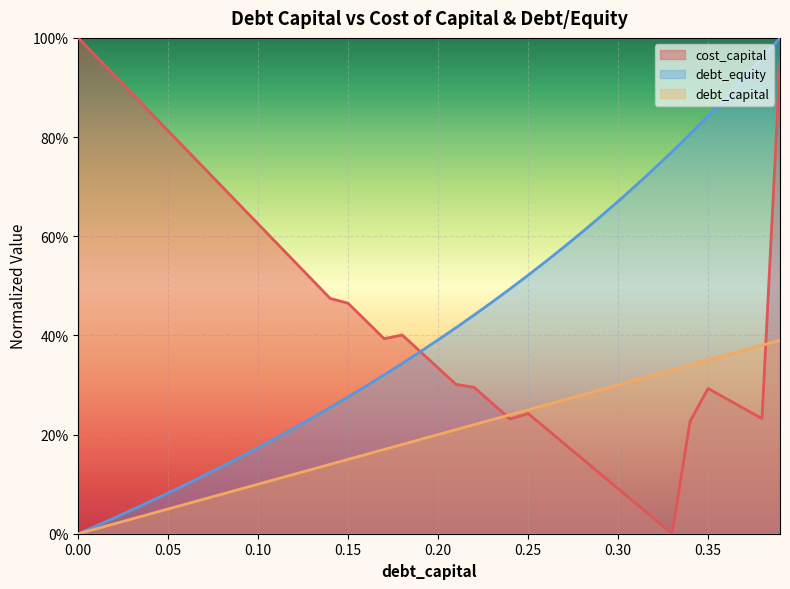

Does the chart display data point markers on the line(s)?

No